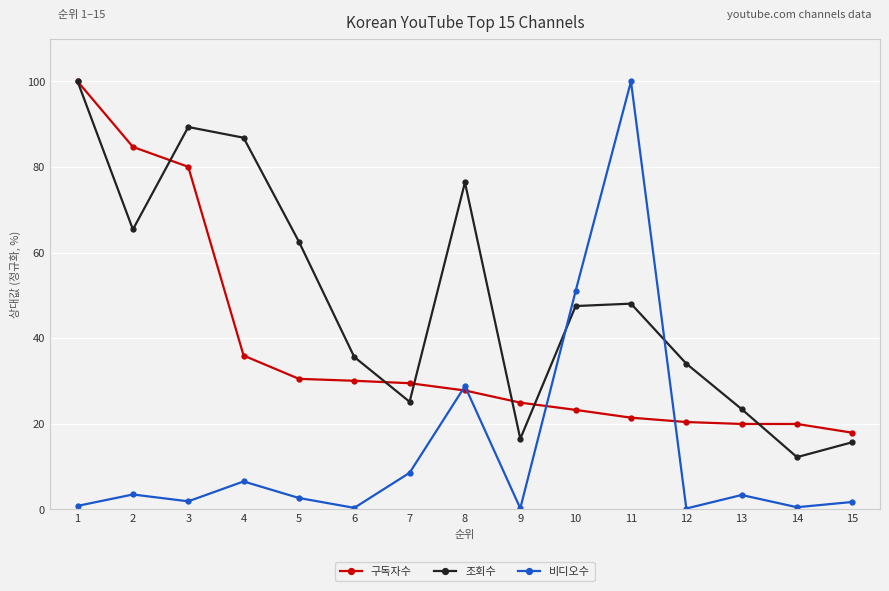

Is it true that 조회수 equals 15.7 at 15?

True